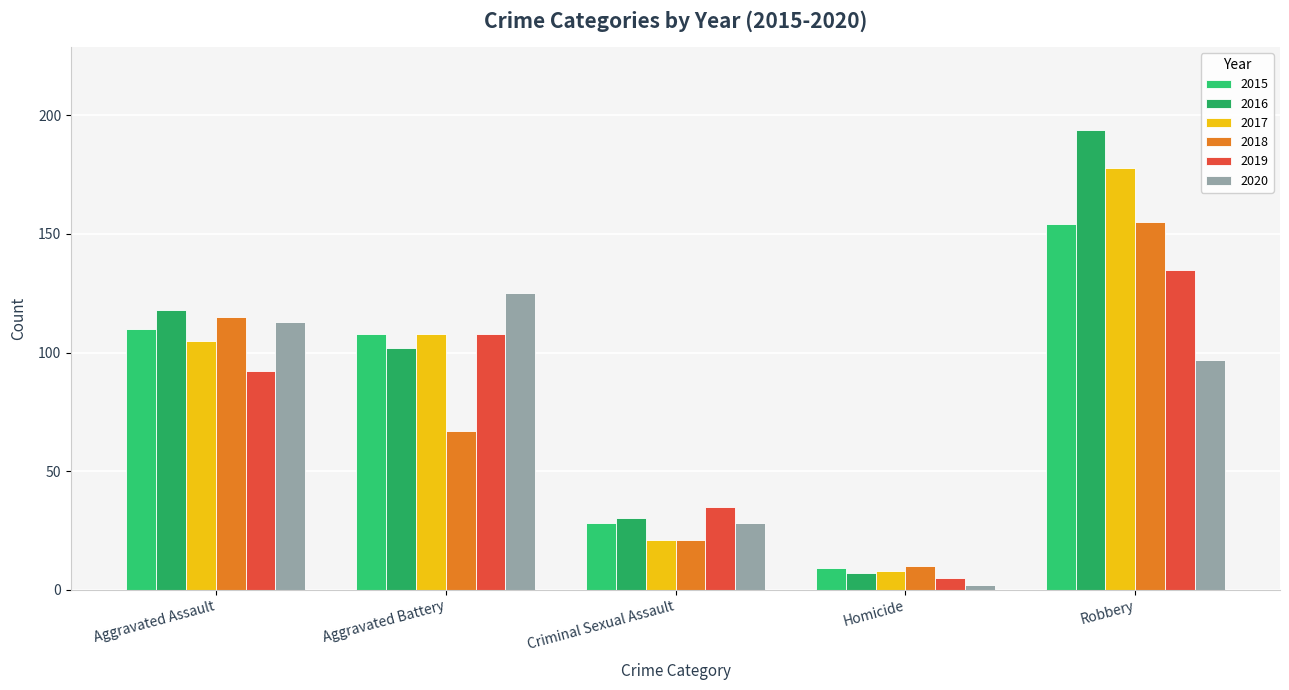

What is the label of the 4th bar from the right?

Aggravated Battery